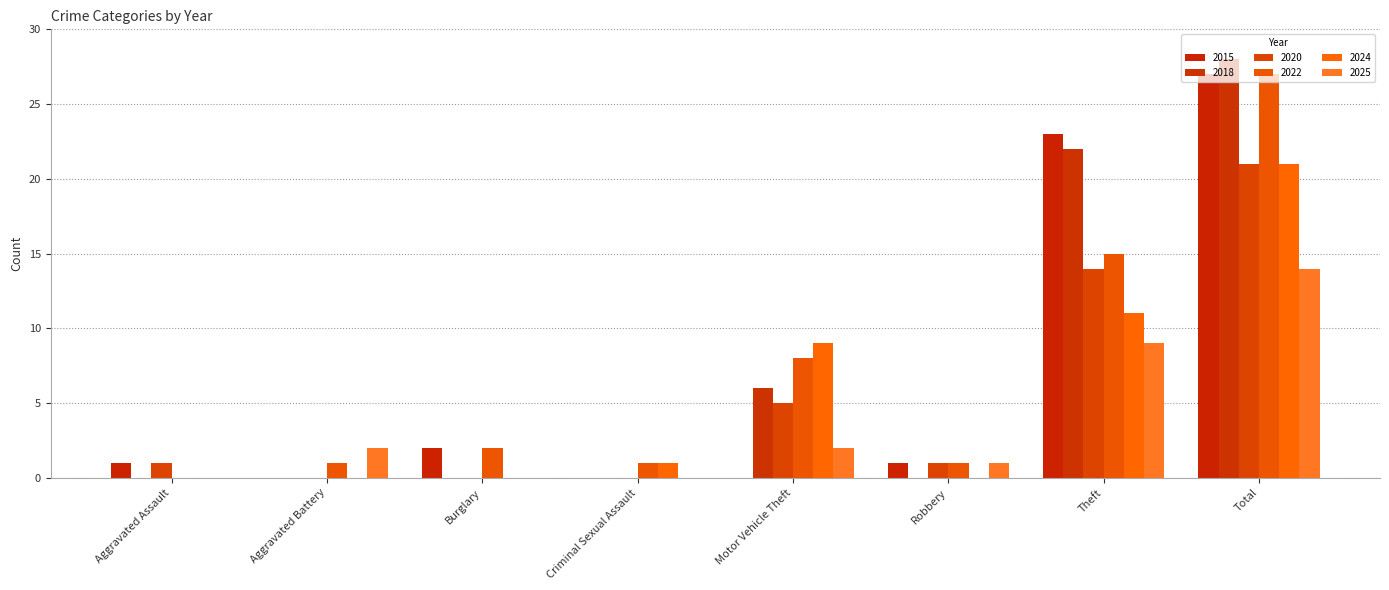

What is the spread (max minus min) of values at Robbery?

1